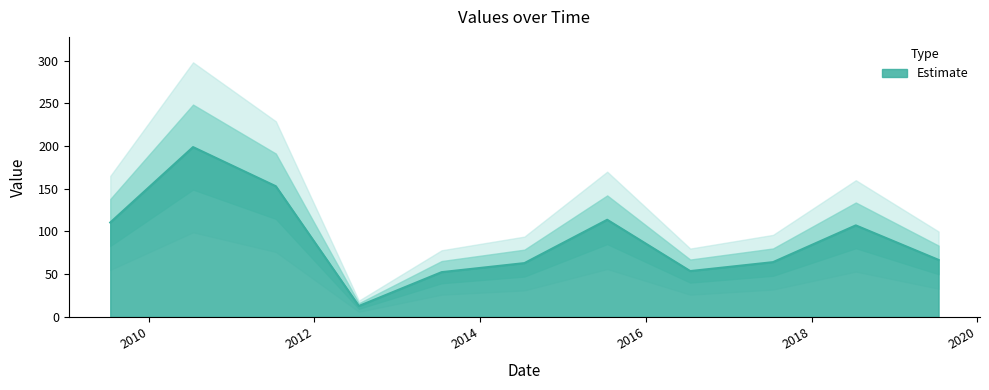

What is the approximate value at 2019-07-15?

66.7